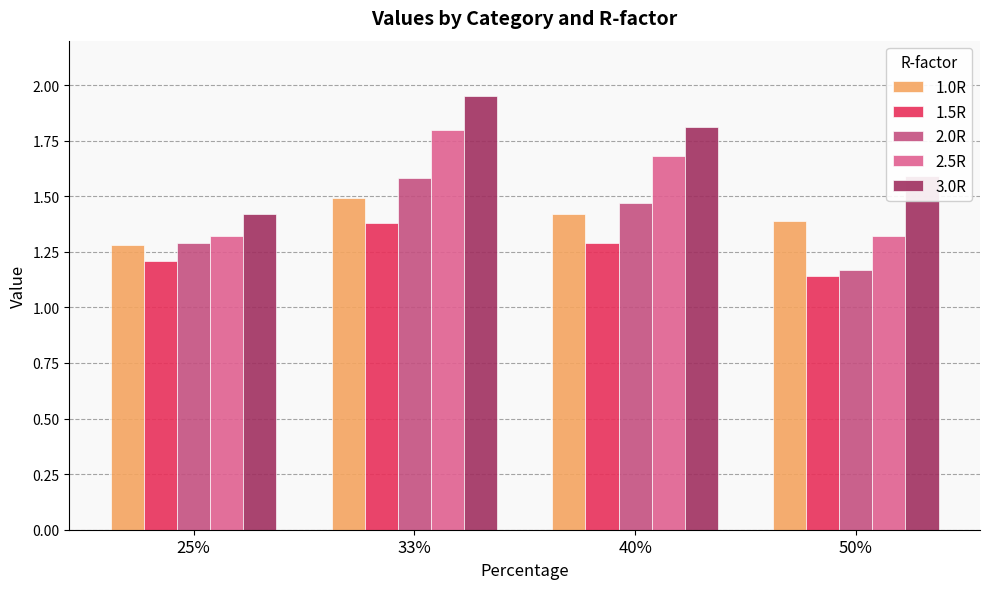

The 1.0R series shows 1.4 at 50%. True or false?

True